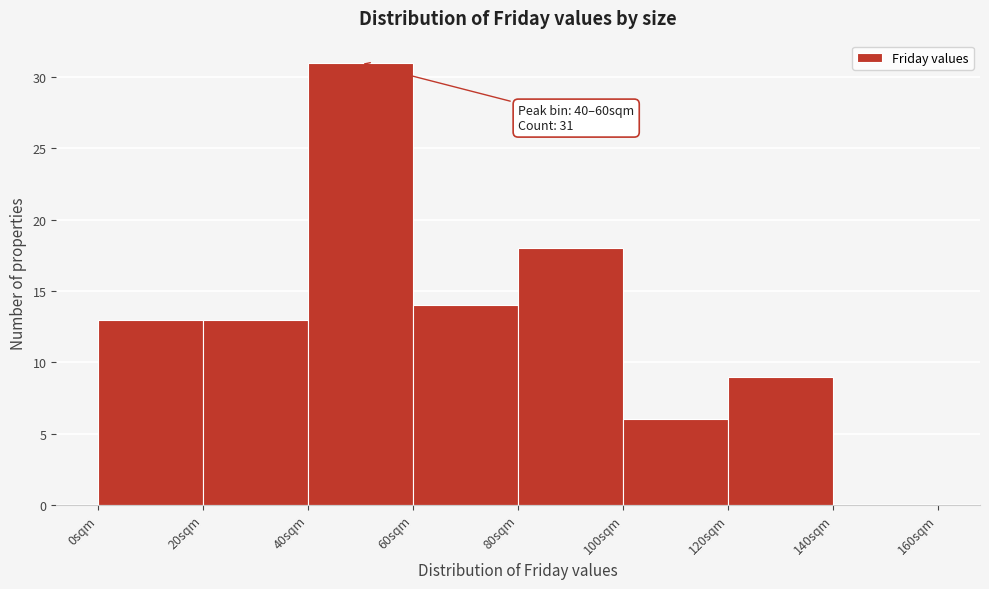

Over which range of the x-axis is the bar tallest?

40 to 60